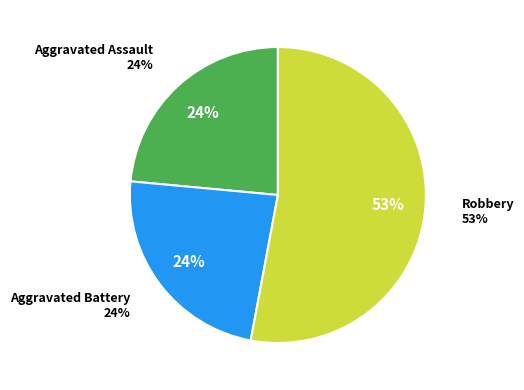

Is there any slice that represents more than half of the pie?

Yes